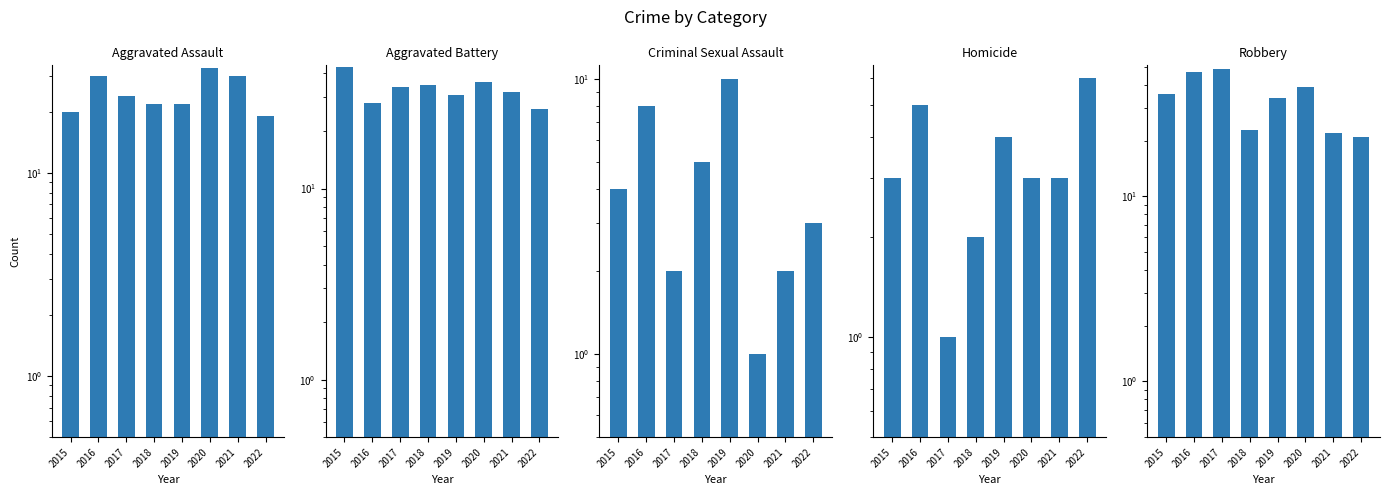

Which series has the largest total across all categories?

Robbery